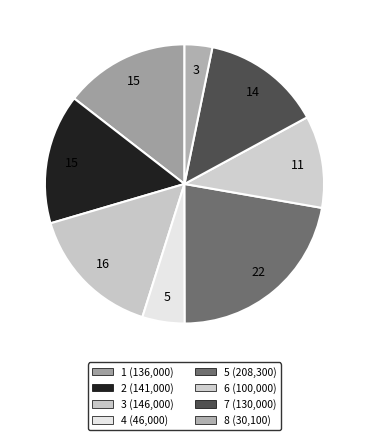

To the nearest percent, what portion does 2 represent?

15%